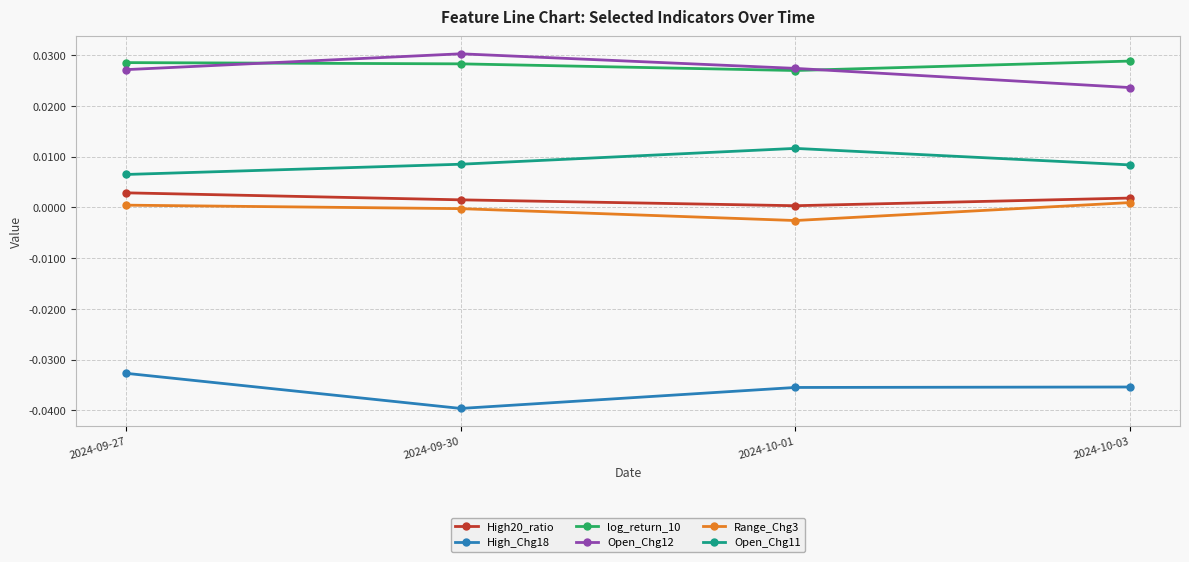

How many categories are shown in the chart?

4